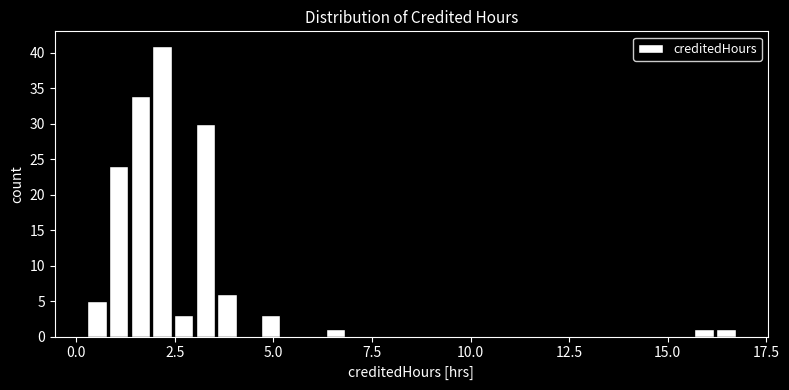

Read against the x-axis, roughly where is the centre of the tallest bar?

2.0